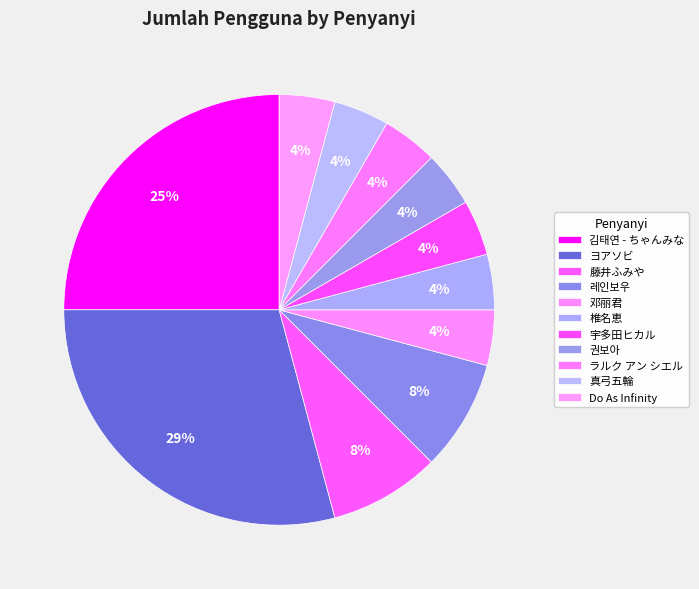

Count the number of slices in the pie.

11